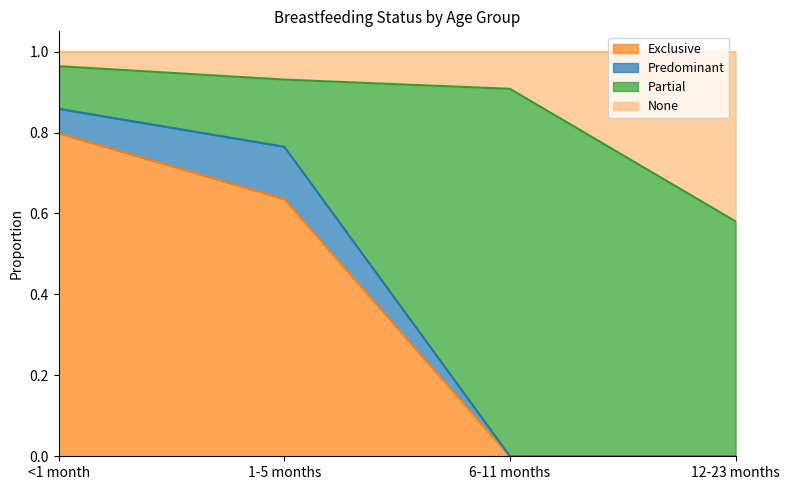

Does the chart display data point markers on the line(s)?

No